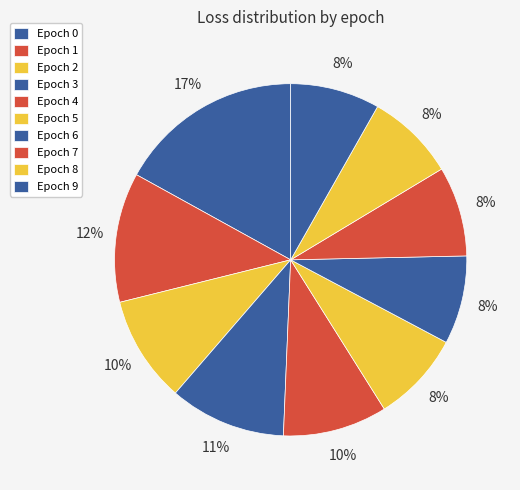

Count the number of slices in the pie.

10